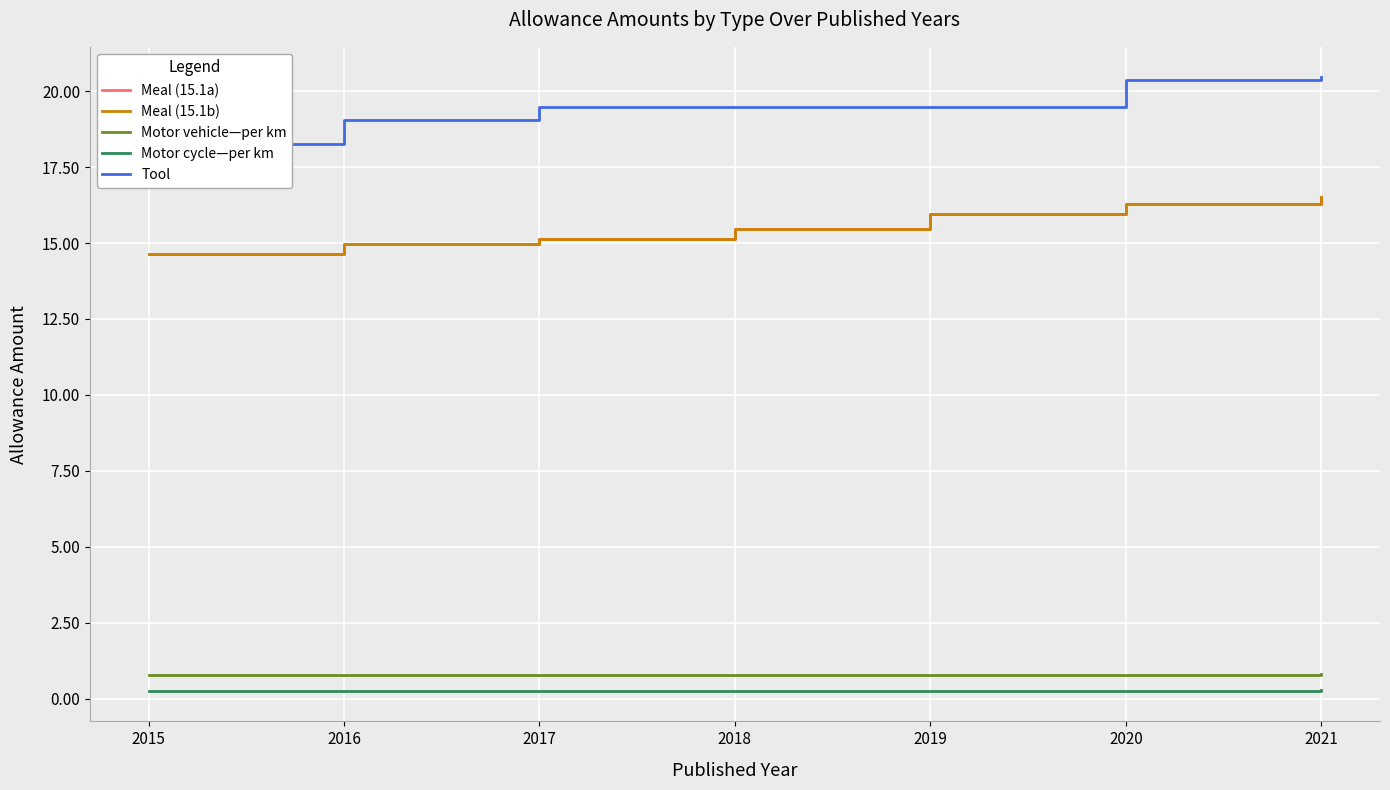

Reading left to right, list all the values displayed in this chart.

Meal (15.1a): 14.7	15.0	15.1	15.4	15.9	16.3	16.5
Meal (15.1b): 14.7	15.0	15.1	15.4	15.9	16.3	16.5
Motor vehicle—per km: 0.8	0.8	0.8	0.8	0.8	0.8	0.8
Motor cycle—per km: 0.3	0.3	0.3	0.3	0.3	0.3	0.3
Tool: 18.2	19.1	19.5	19.5	19.5	20.4	20.4